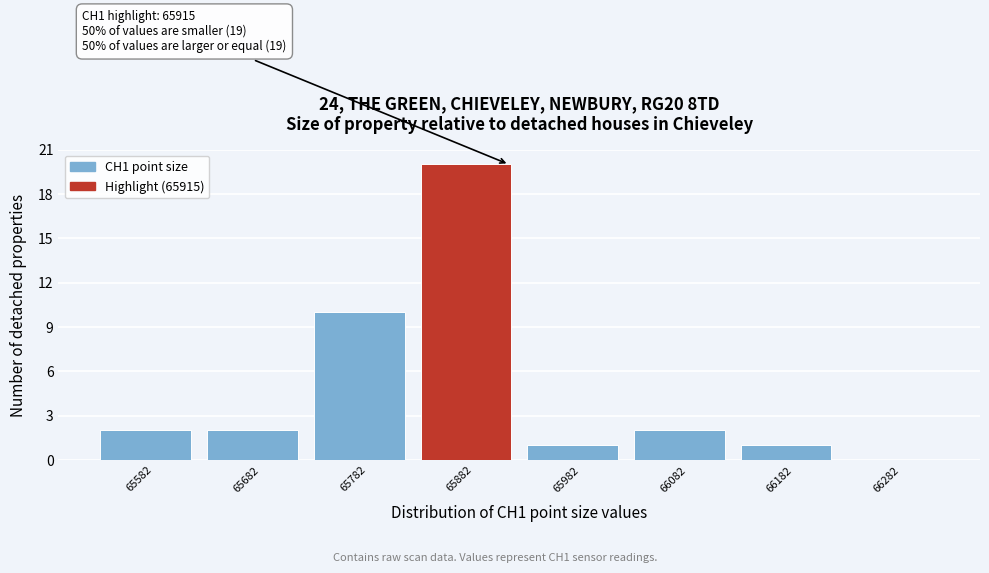

Reading left to right, transcribe all the data shown in this chart.

65582=2	65682=2	65782=10	65882=20	65982=1	66082=2	66182=1	66282=0